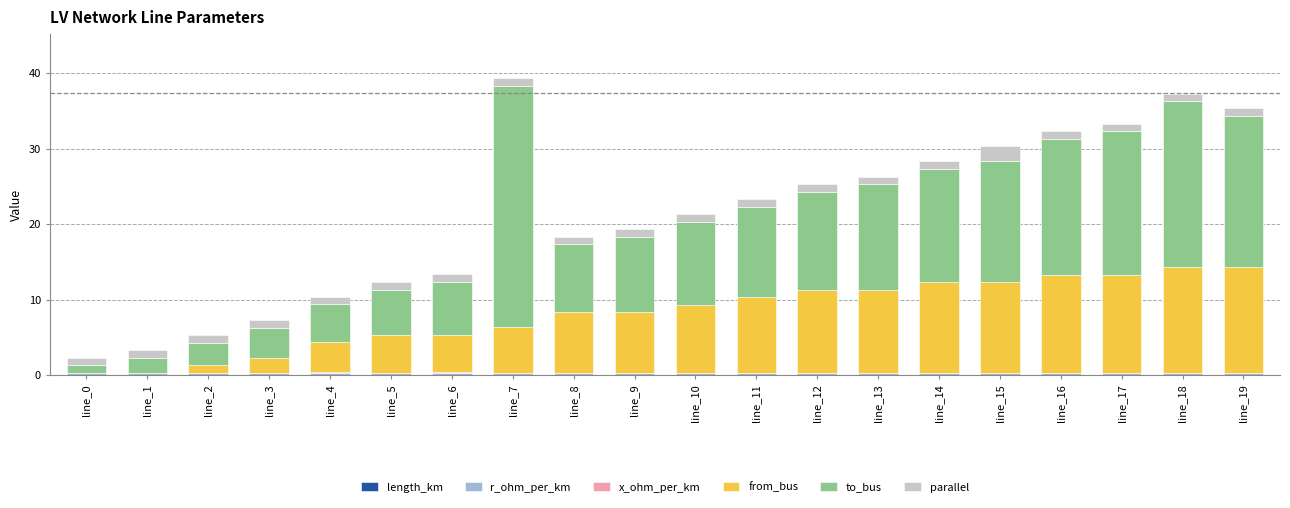

How many data points does each series have?

20